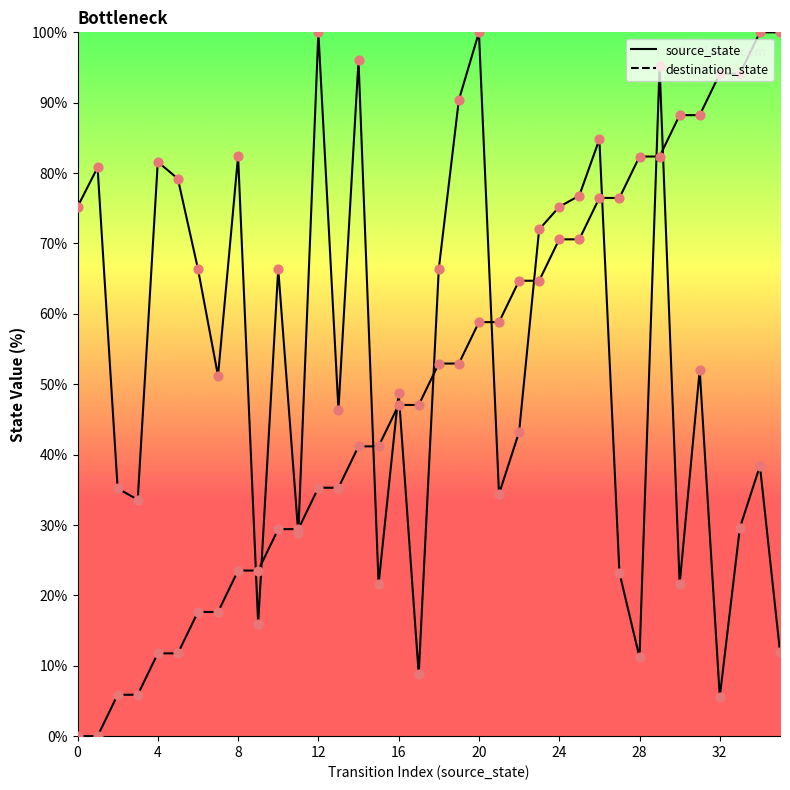

At how many categories does at least one series exceed 59?

26